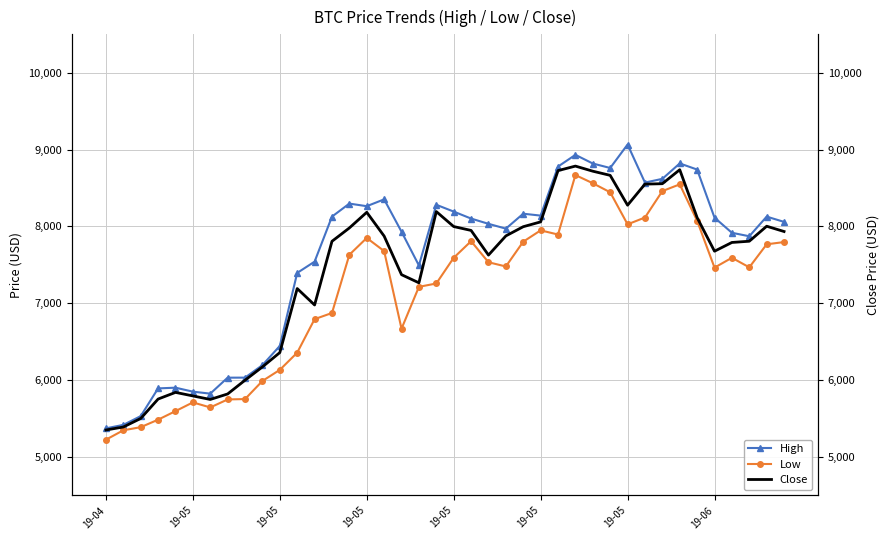

Is it true that Low equals 7631.3 at 14?

True